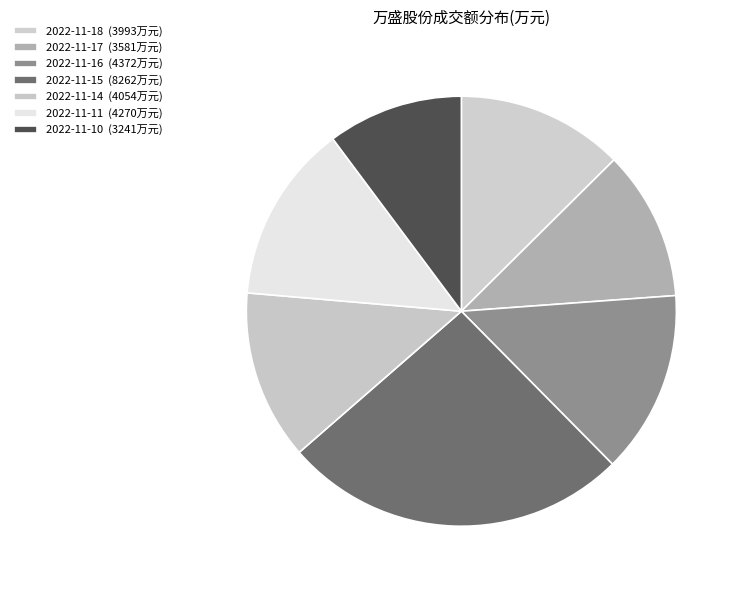

Is 2022-11-17 the majority of the pie?

No